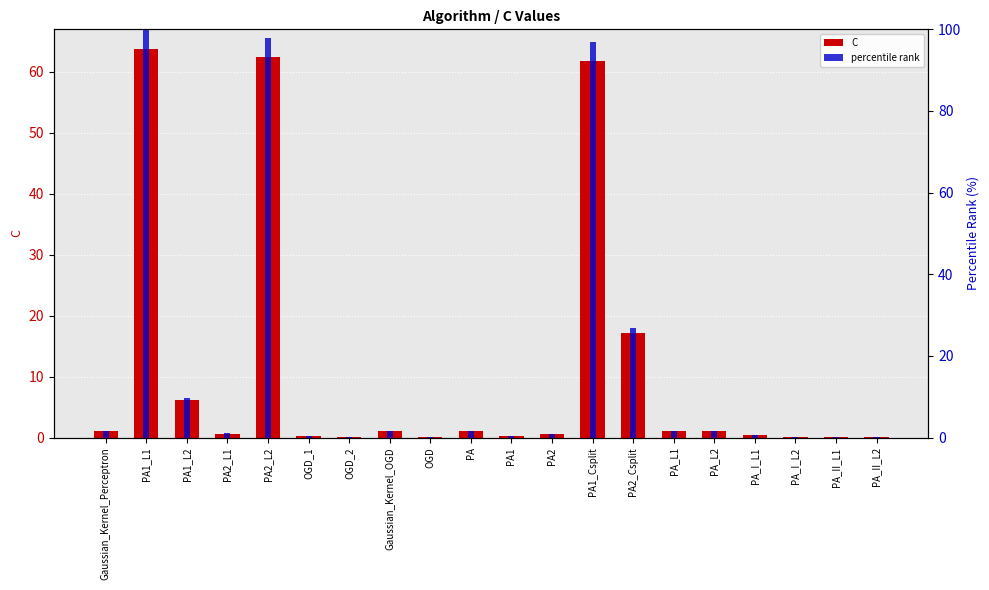

What is the sum of all C values?

219.0